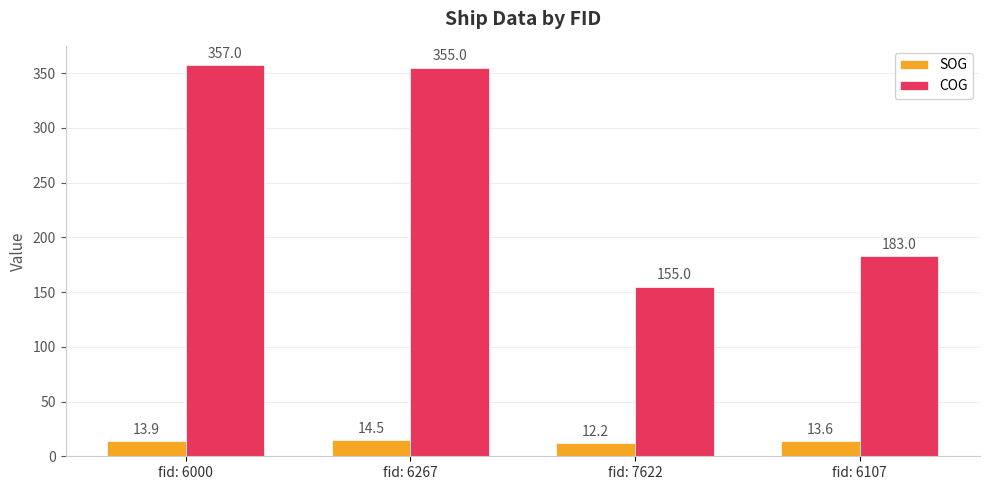

What is the sum of all SOG values?

54.2